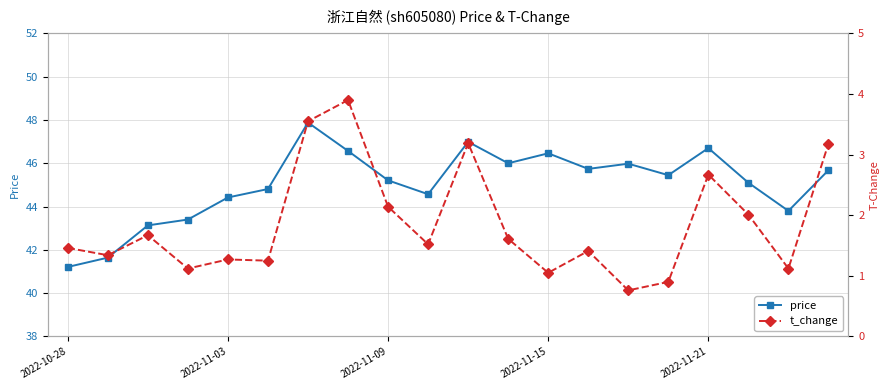

True or false: price and t_change cross at least once.

False